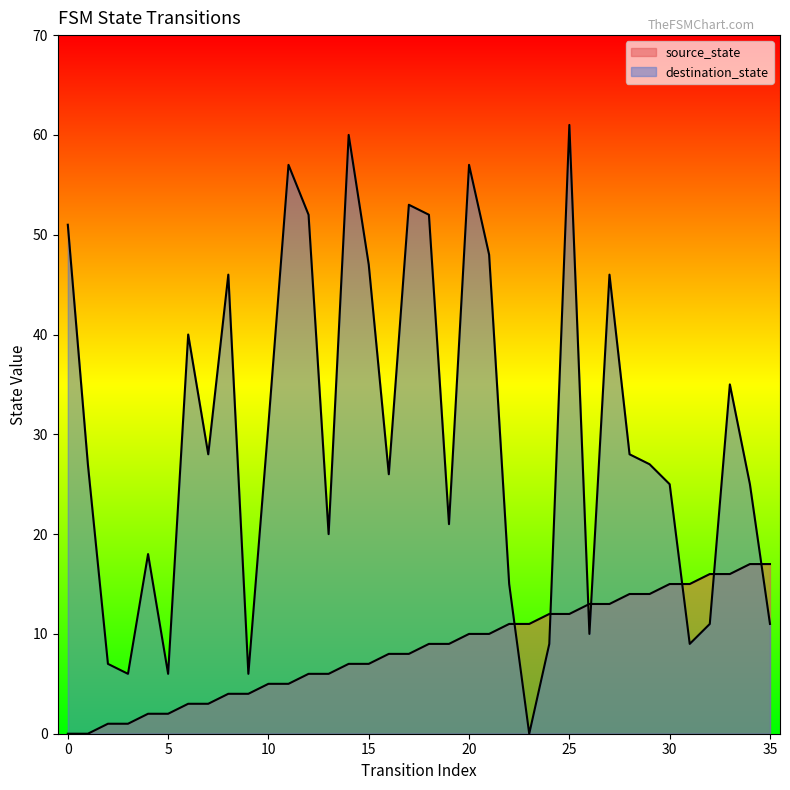

At how many categories does at least one series exceed 37?

13